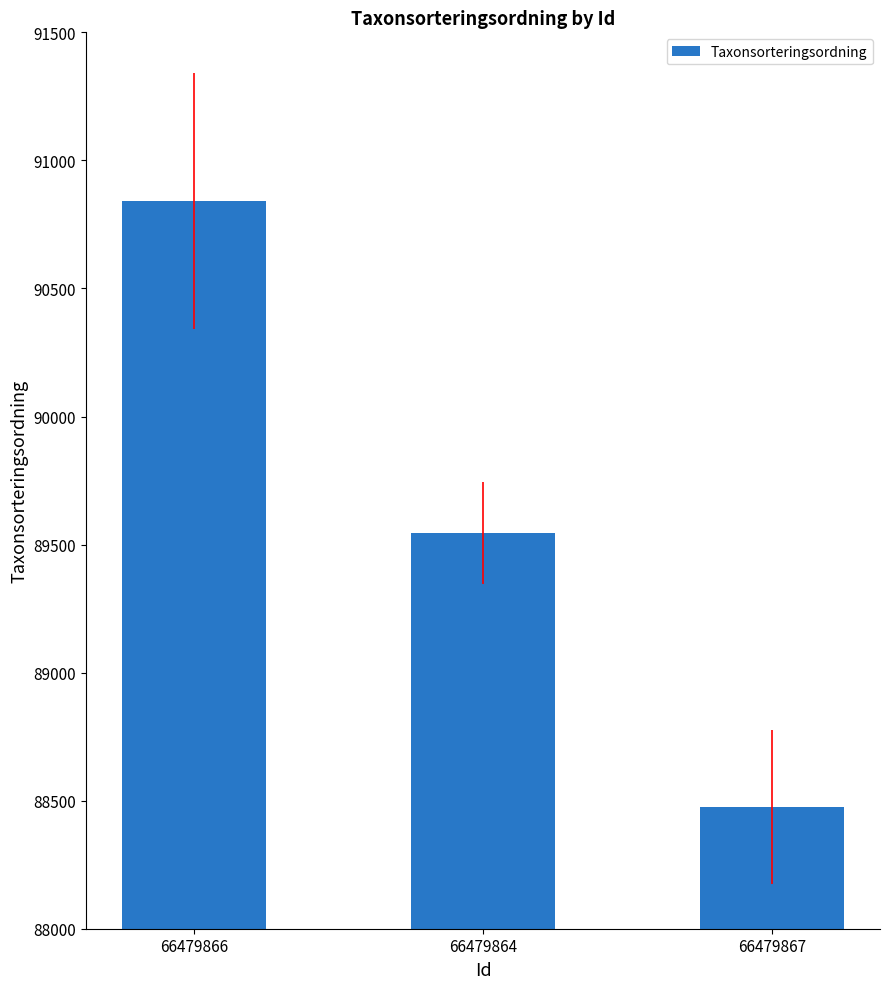

At which category does the chart reach its peak across all series?

66479866